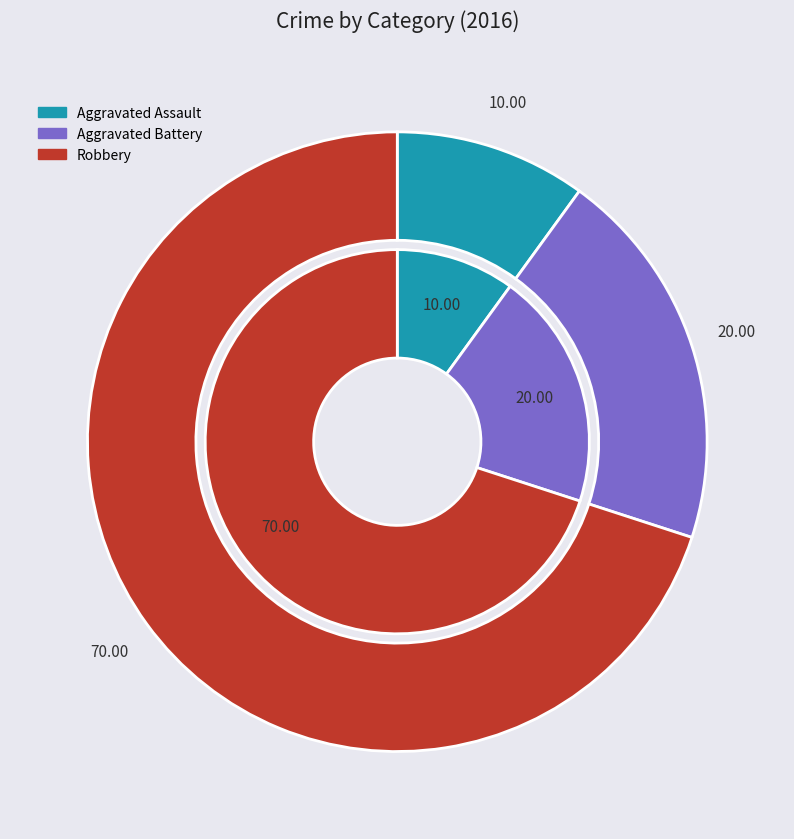

The Aggravated Battery slice represents 9% of the pie. True or false?

False